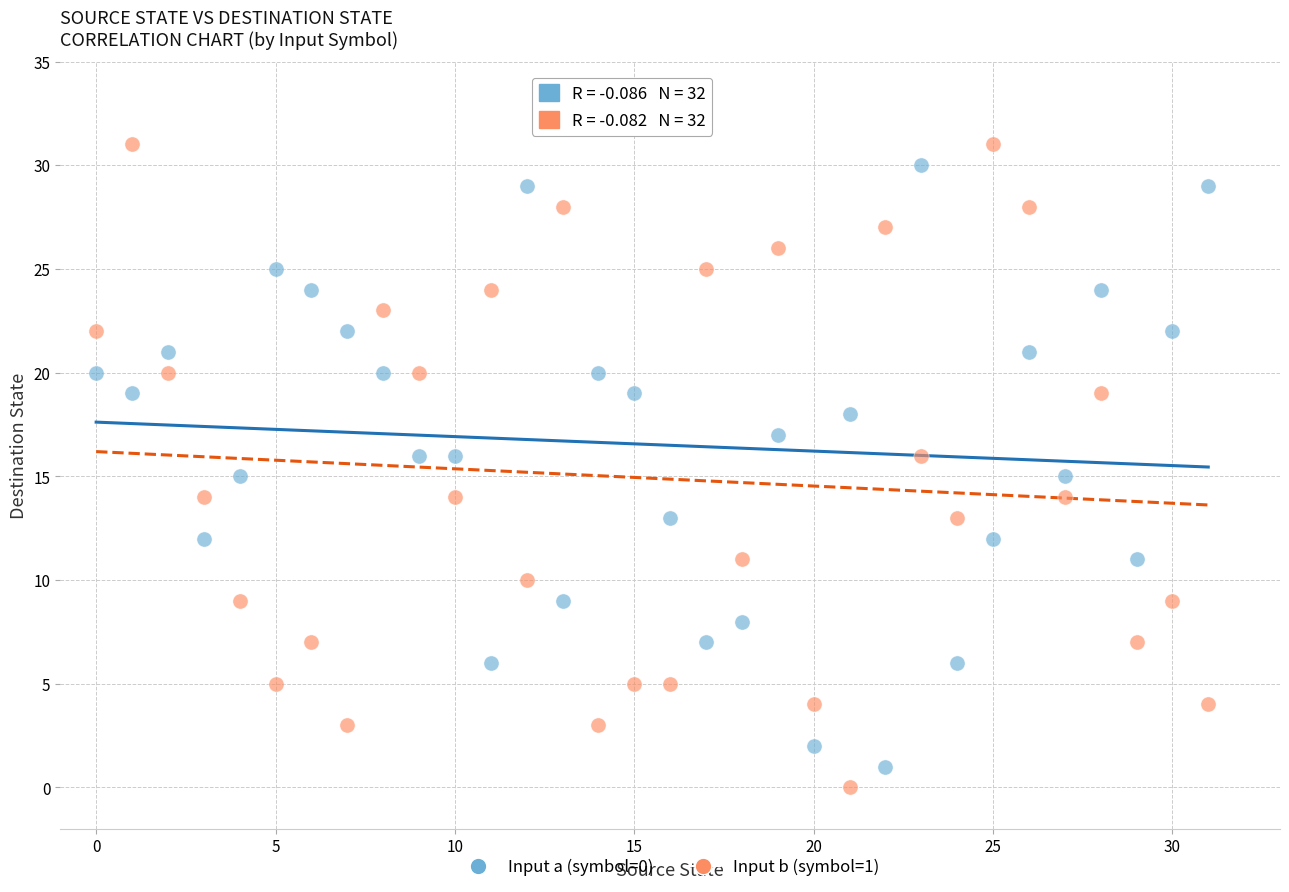

Which series has the widest spread of Y values?

Input b (symbol=1)